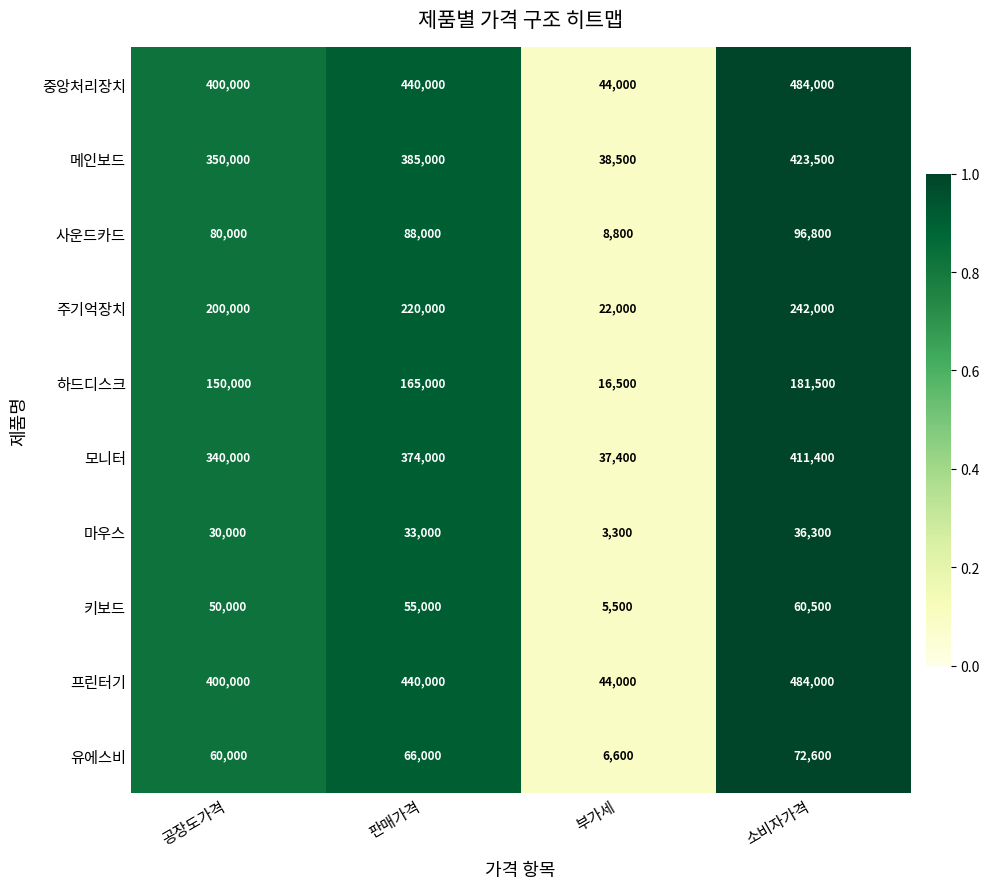

The value of 키보드 at 부가세 is 5500. True or false?

True